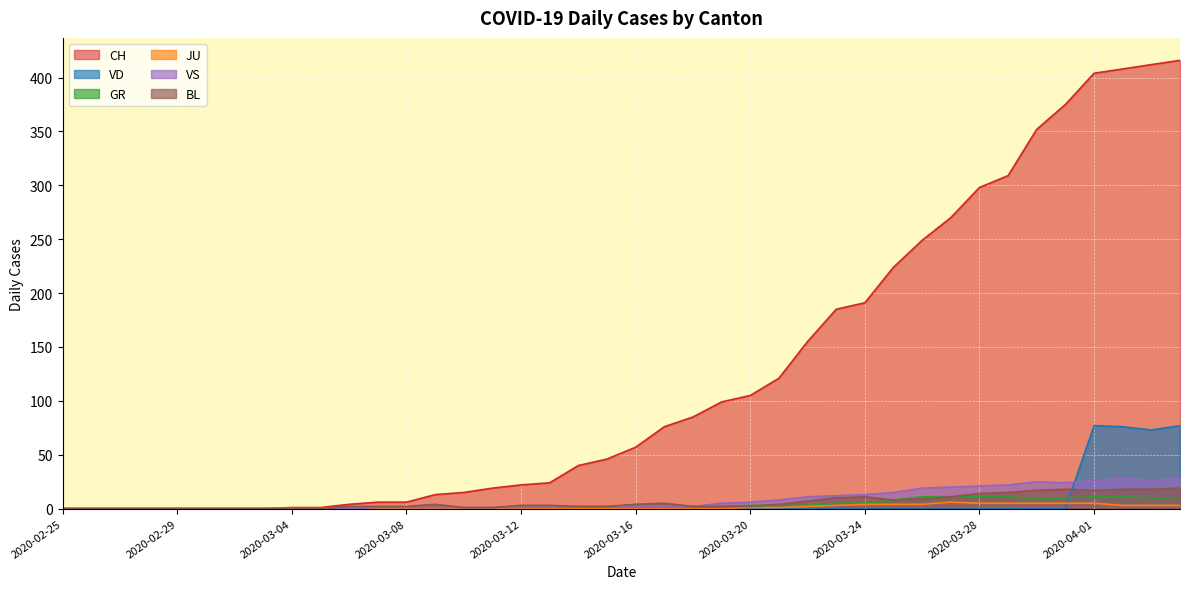

True or false: VS and BL intersect in this chart.

False